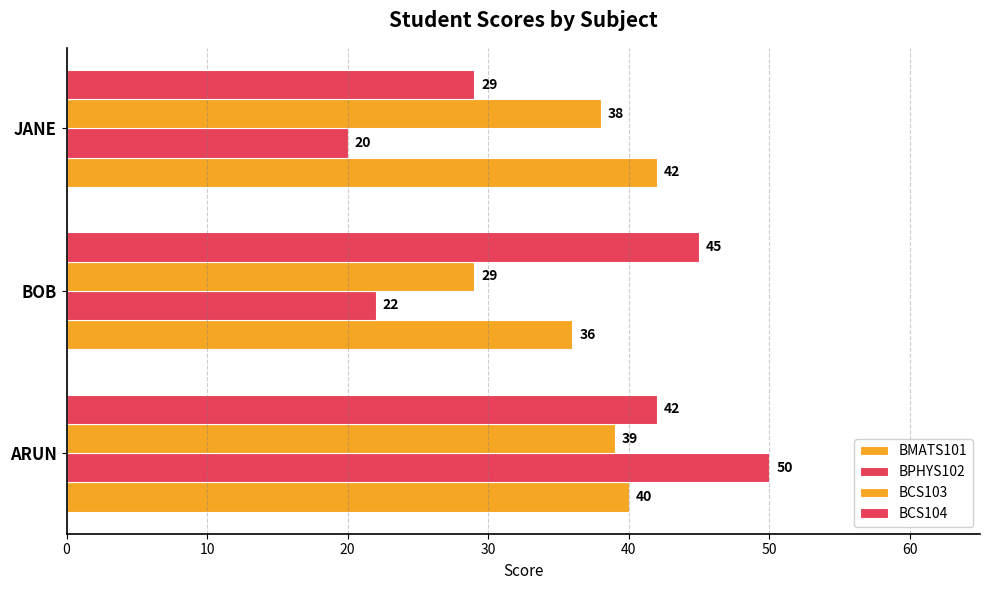

Reading left to right, what are all the values shown in this chart?

BMATS101: 40	36	42
BPHYS102: 50	22	20
BCS103: 39	29	38
BCS104: 42	45	29